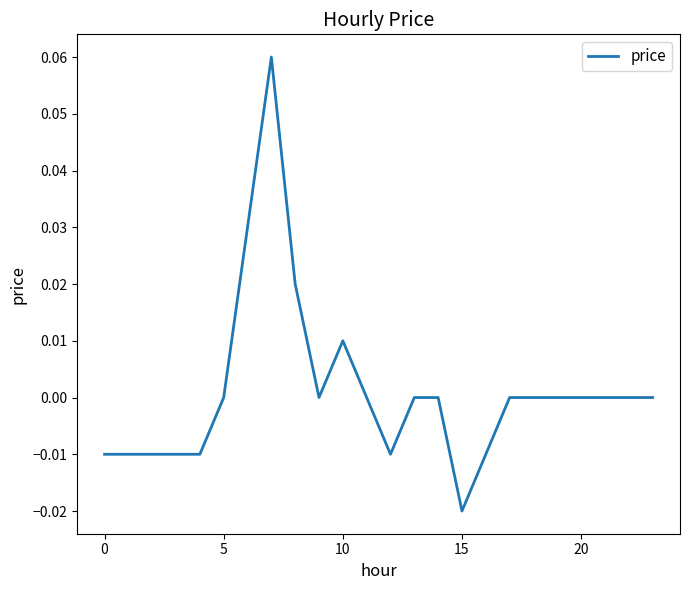

How many lines are shown in the chart?

1